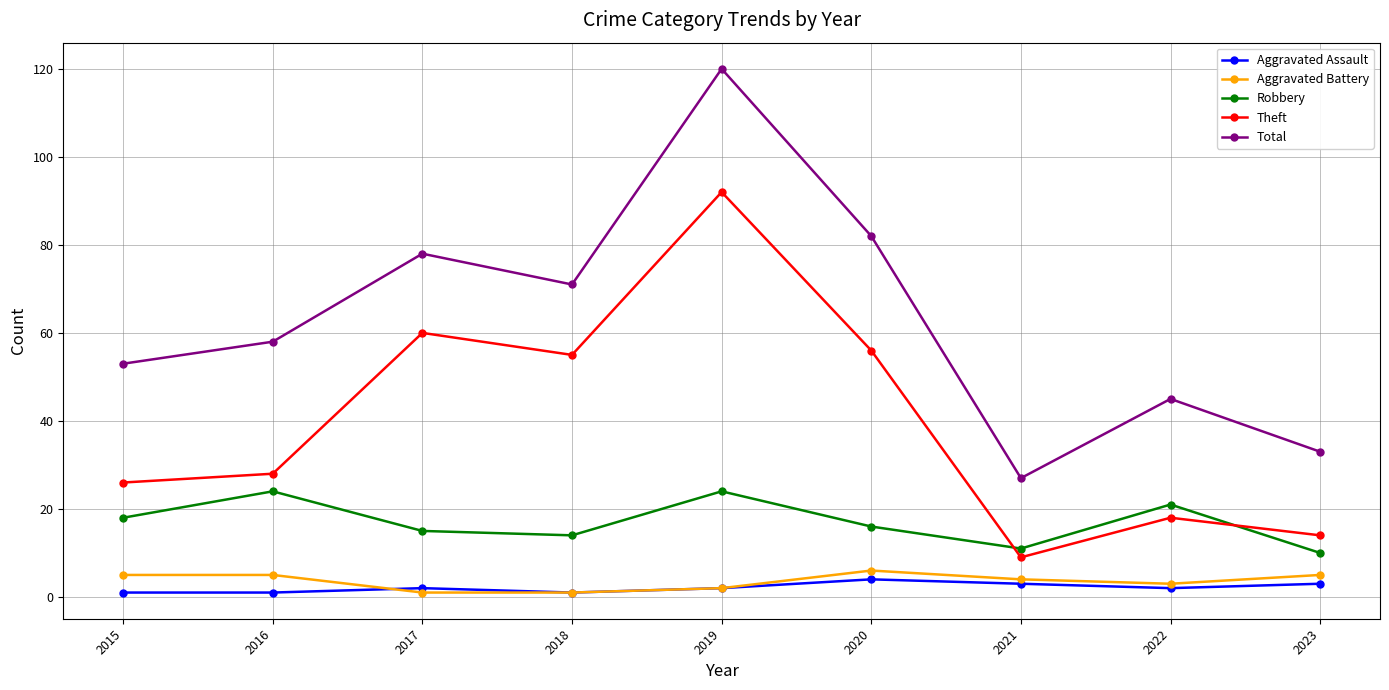

Is it true that Total equals 26 at 2016?

False